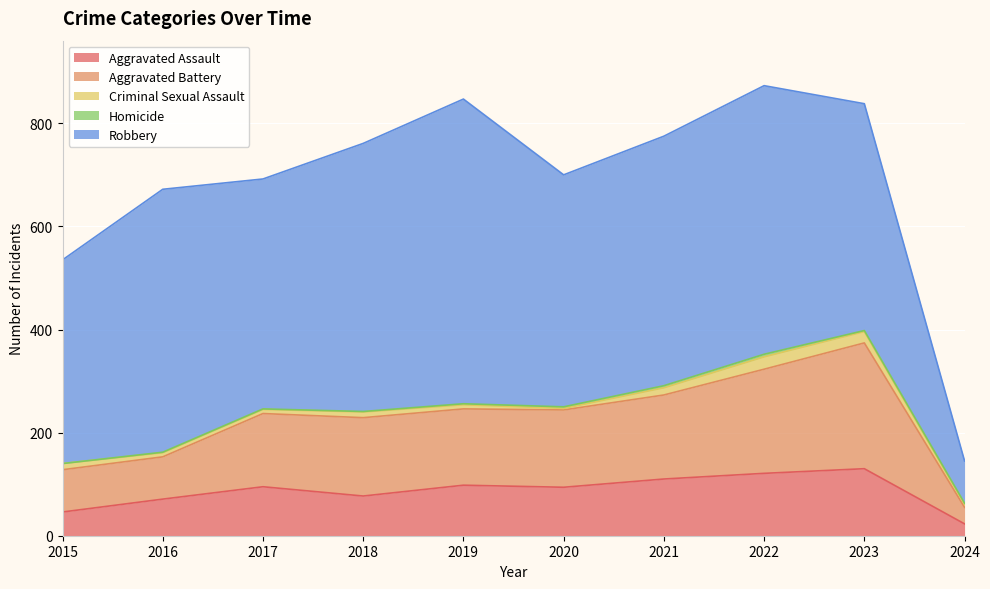

True or false: Aggravated Assault and Aggravated Battery cross at least once.

False